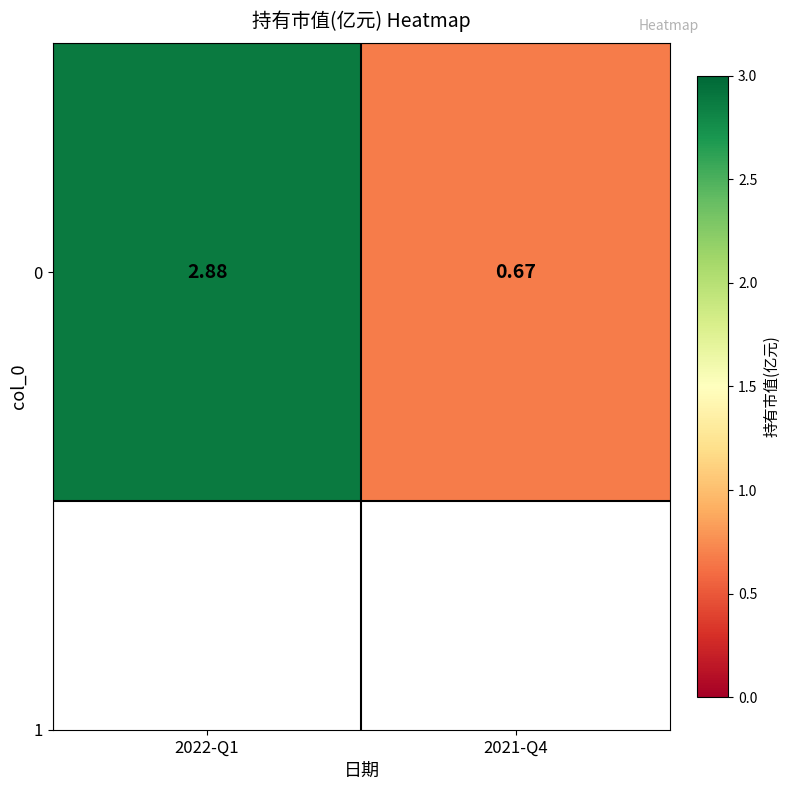

How many data points are less than 2?

1